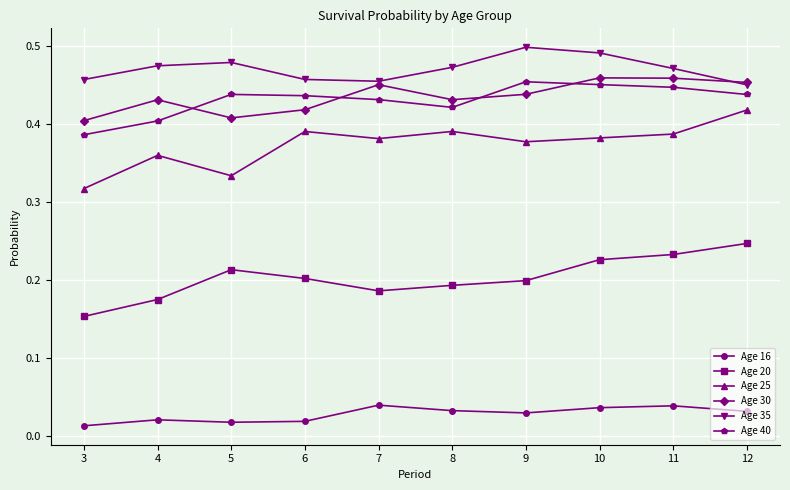

The value of Age 35 at 7 is 0.5. True or false?

True